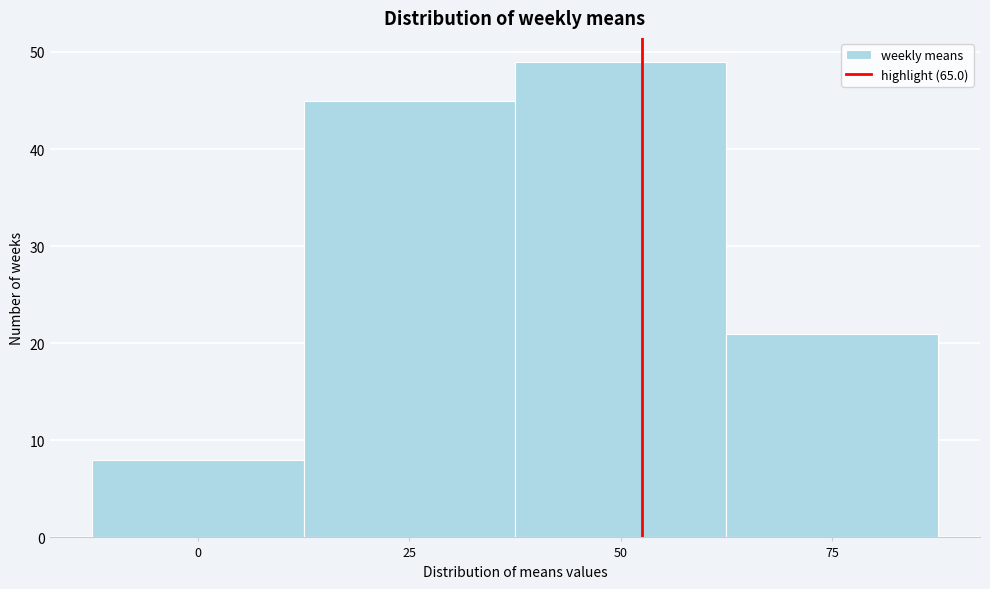

Reading right to left, list all the values displayed in this chart.

21	49	45	8